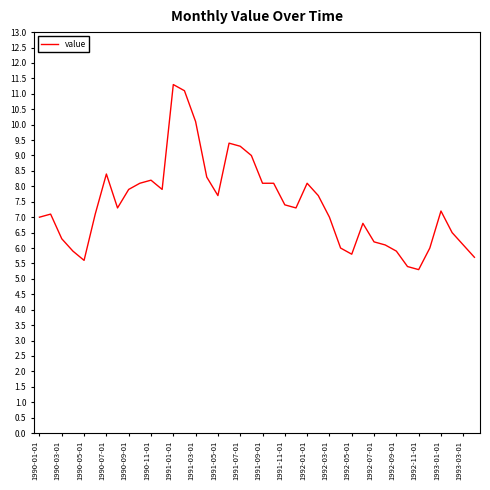

What is the maximum value shown in the chart?

11.3